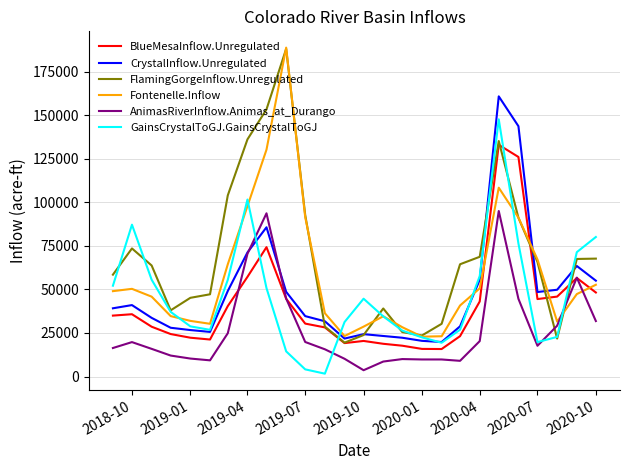

Which series has the largest total across all categories?

FlamingGorgeInflow.Unregulated